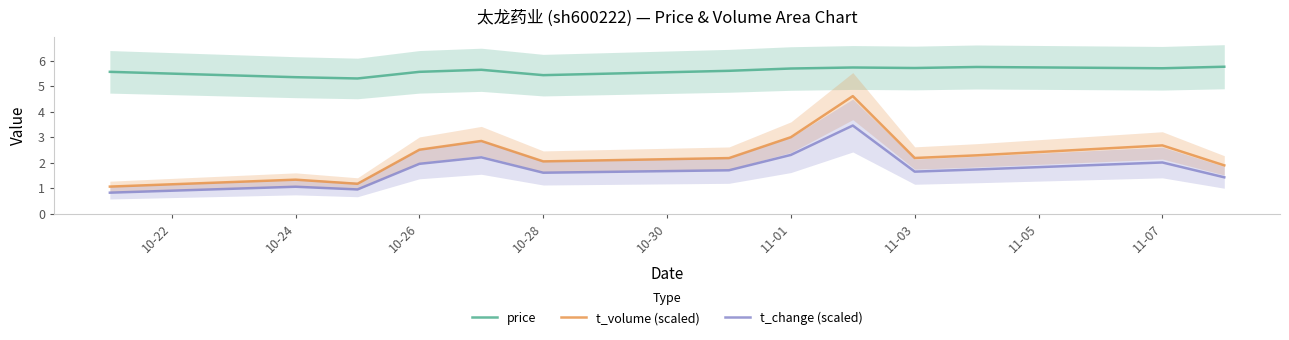

What position from the left is 10-24?

2